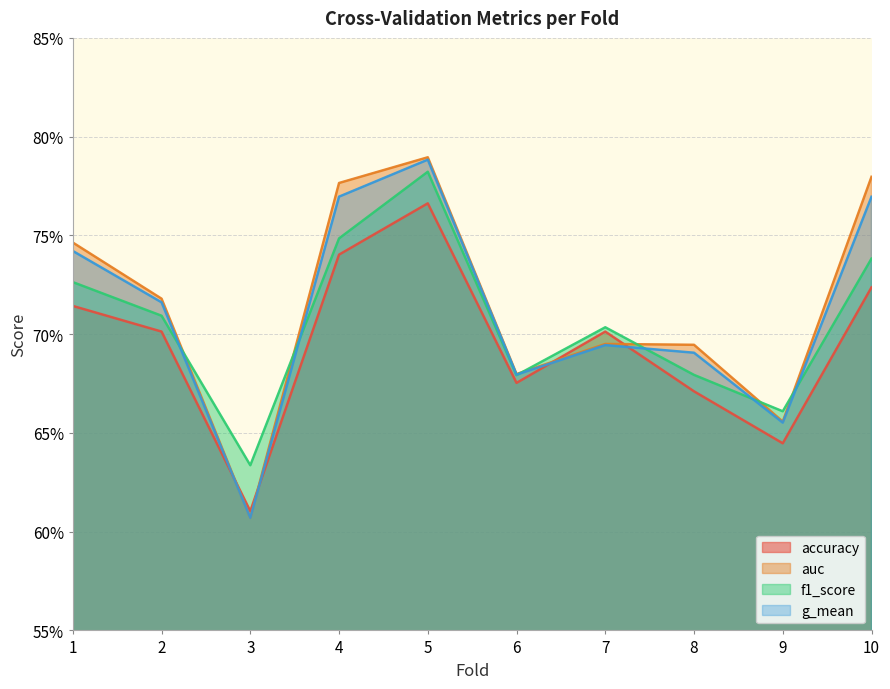

Reading right to left, list all the values displayed in this chart.

accuracy: 10=0.7	9=0.6	8=0.7	7=0.7	6=0.7	5=0.8	4=0.7	3=0.6	2=0.7	1=0.7
auc: 10=0.8	9=0.7	8=0.7	7=0.7	6=0.7	5=0.8	4=0.8	3=0.6	2=0.7	1=0.7
f1_score: 10=0.7	9=0.7	8=0.7	7=0.7	6=0.7	5=0.8	4=0.7	3=0.6	2=0.7	1=0.7
g_mean: 10=0.8	9=0.7	8=0.7	7=0.7	6=0.7	5=0.8	4=0.8	3=0.6	2=0.7	1=0.7